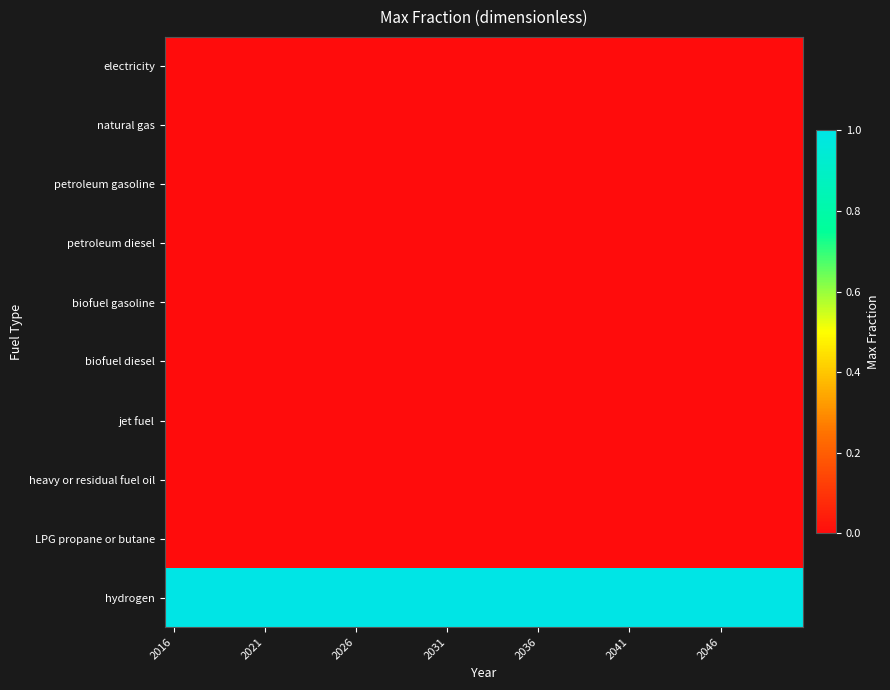

At how many categories does at least one series exceed 0?

35